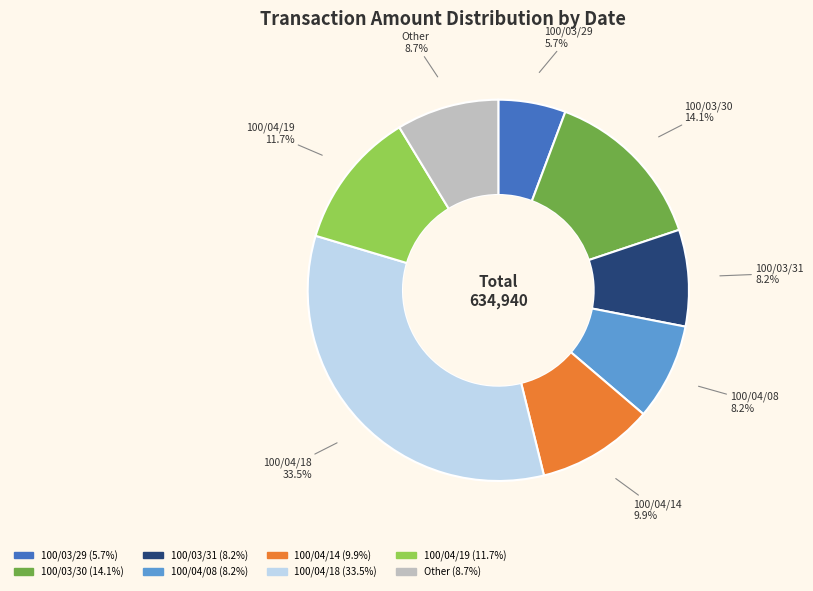

Is there any slice that represents more than half of the pie?

No